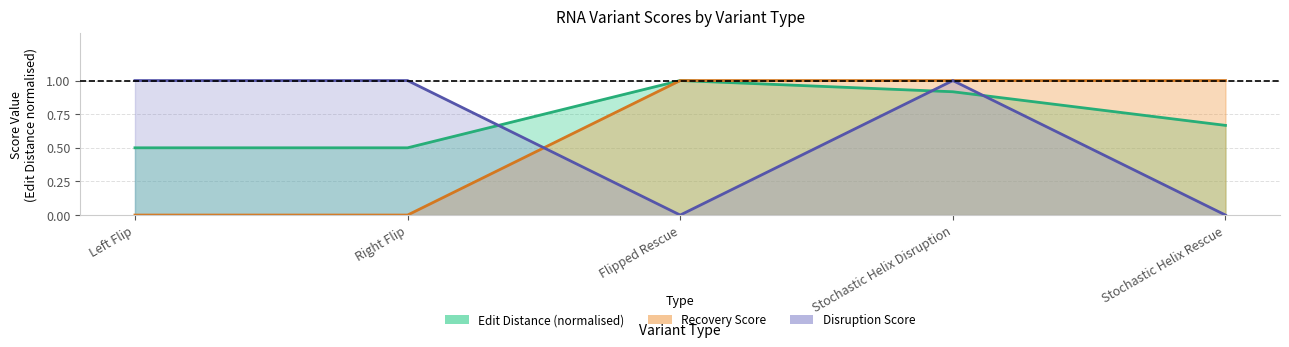

Count the number of categories in the chart.

5